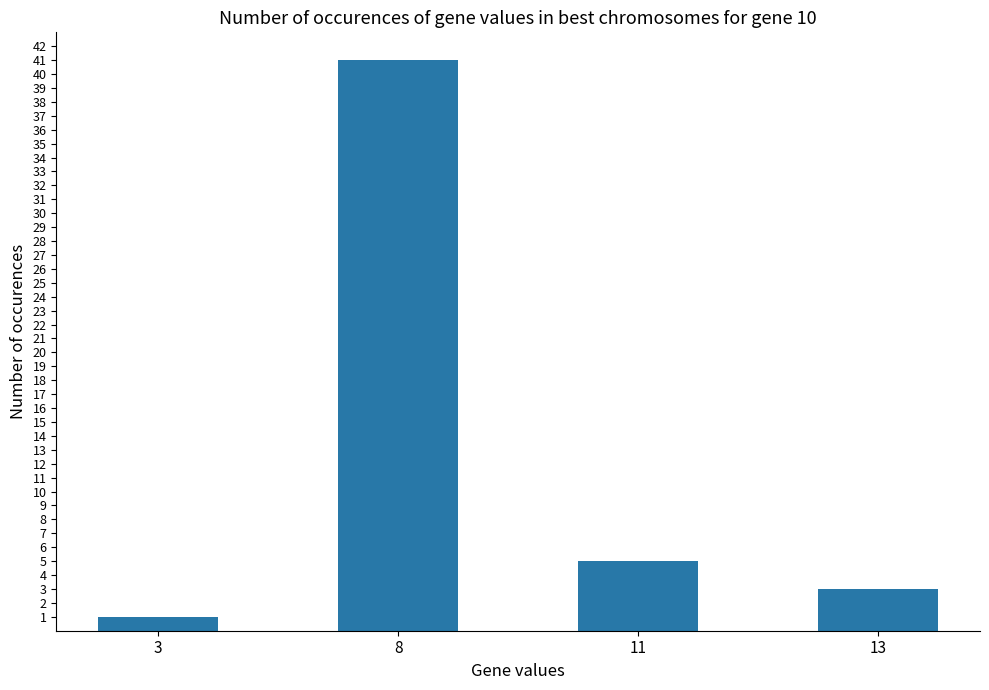

The chart shows a value of 5 at 11. True or false?

True